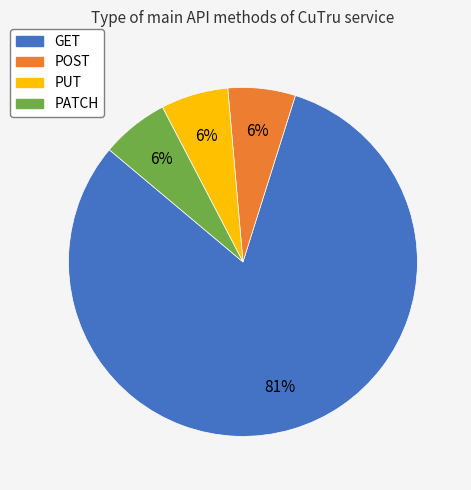

How many segments does this pie chart have?

4